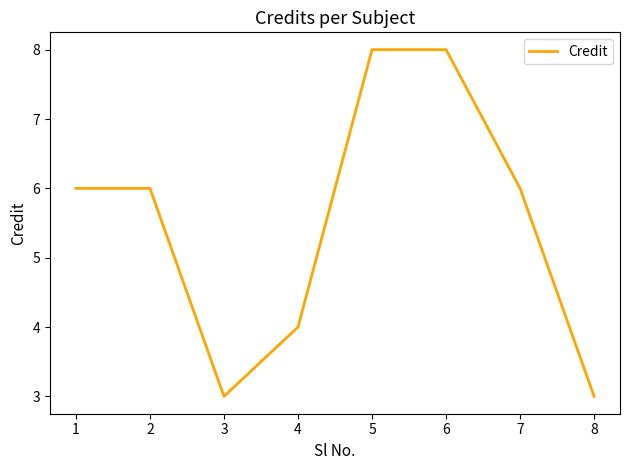

How many lines are shown in the chart?

1